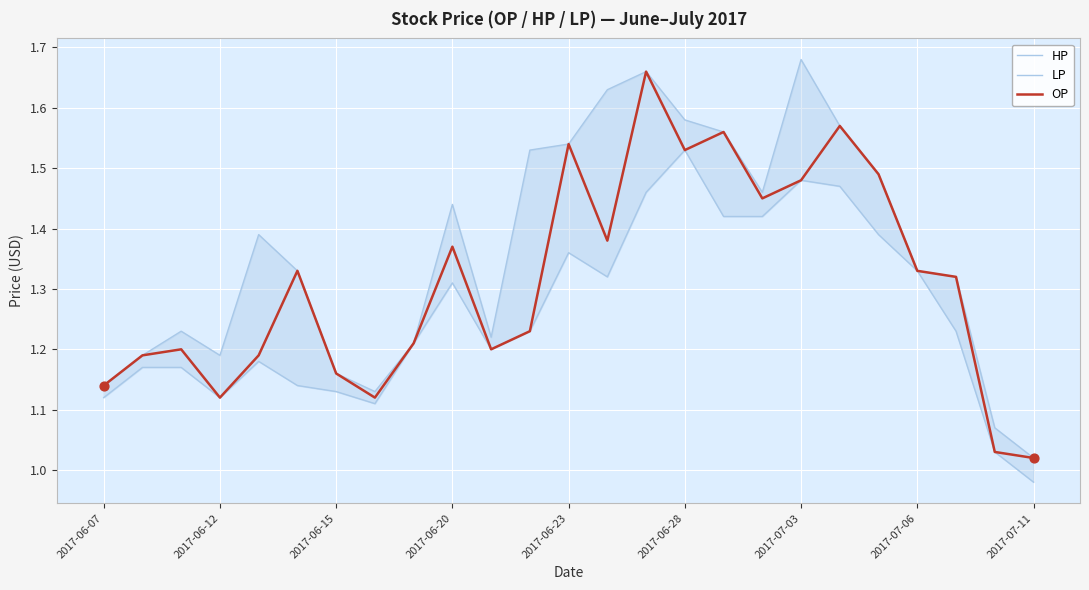

What are all the series names shown in the legend?

HP, LP, OP